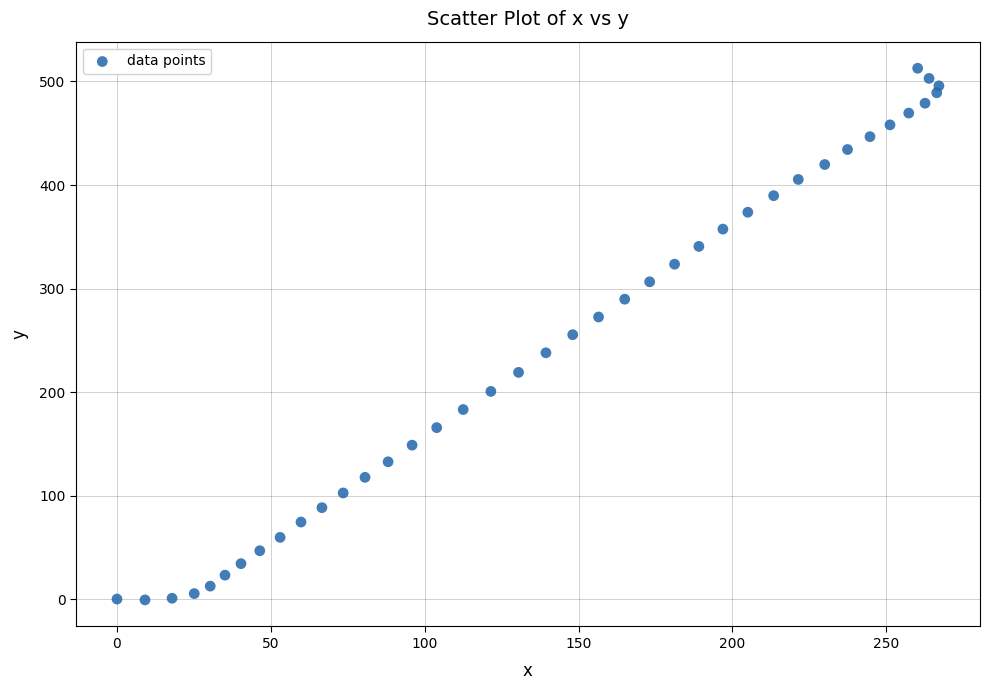

What is the range of X values (max minus min)?

267.1